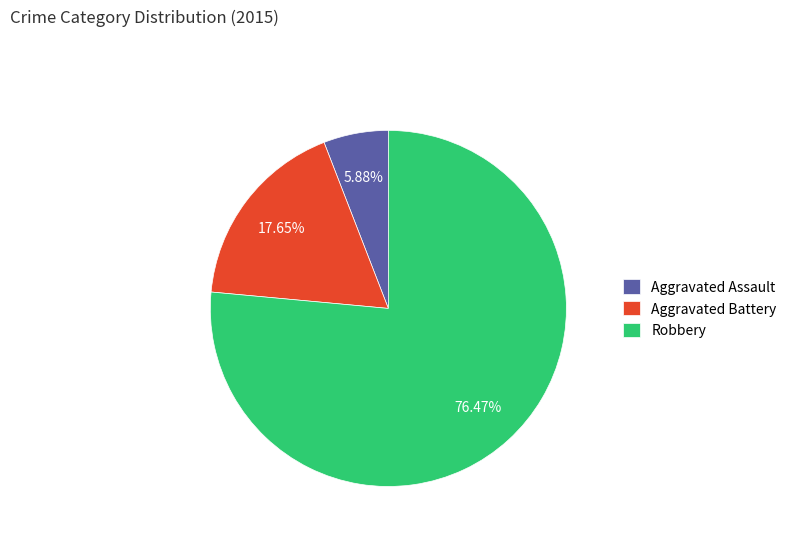

To the nearest percent, what percentage of the pie is Aggravated Assault?

6%